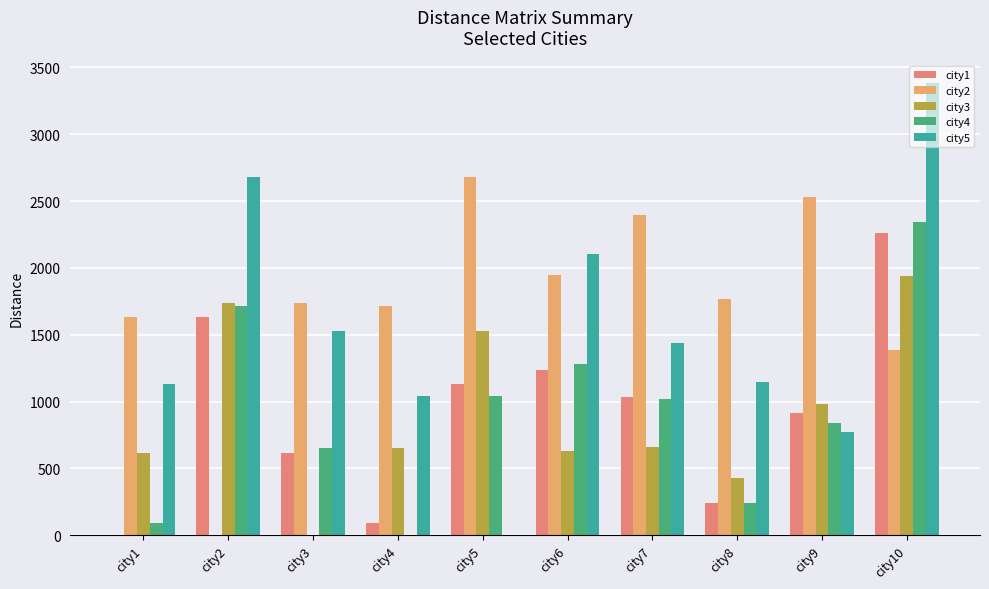

What is the sum of all city2 values?

17801.8